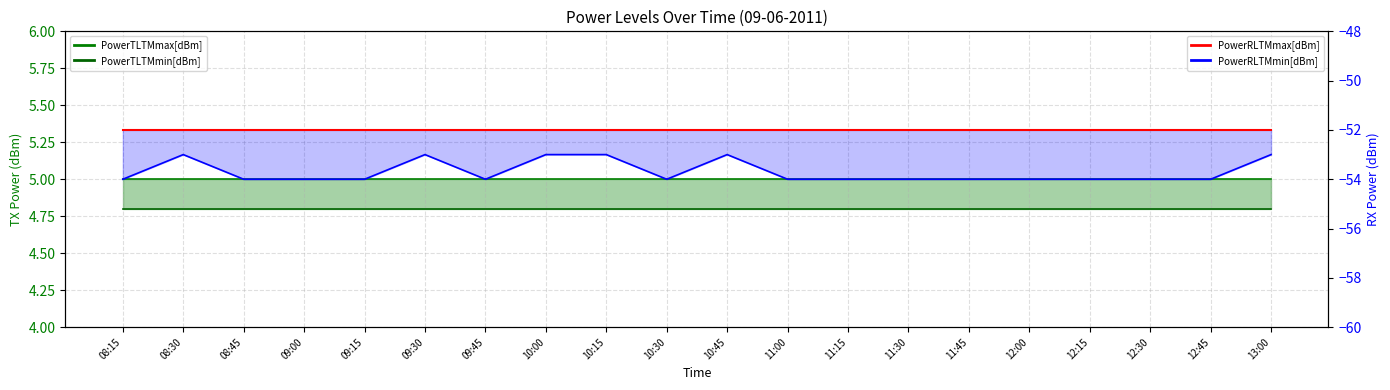

What is the value of the PowerTLTMmin[dBm] point at the 5th from the left?

4.8